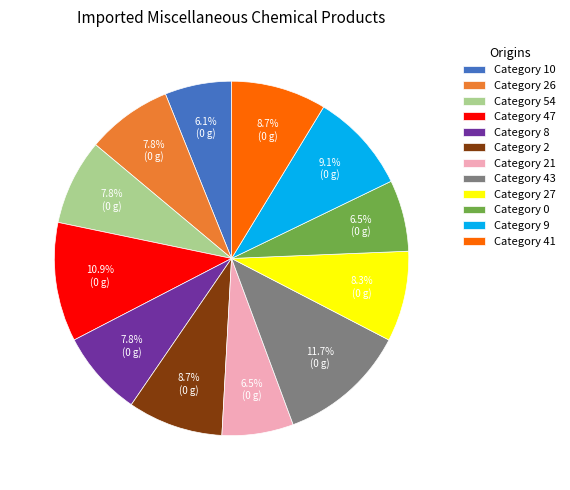

What is the largest slice in the pie chart?

Category 43